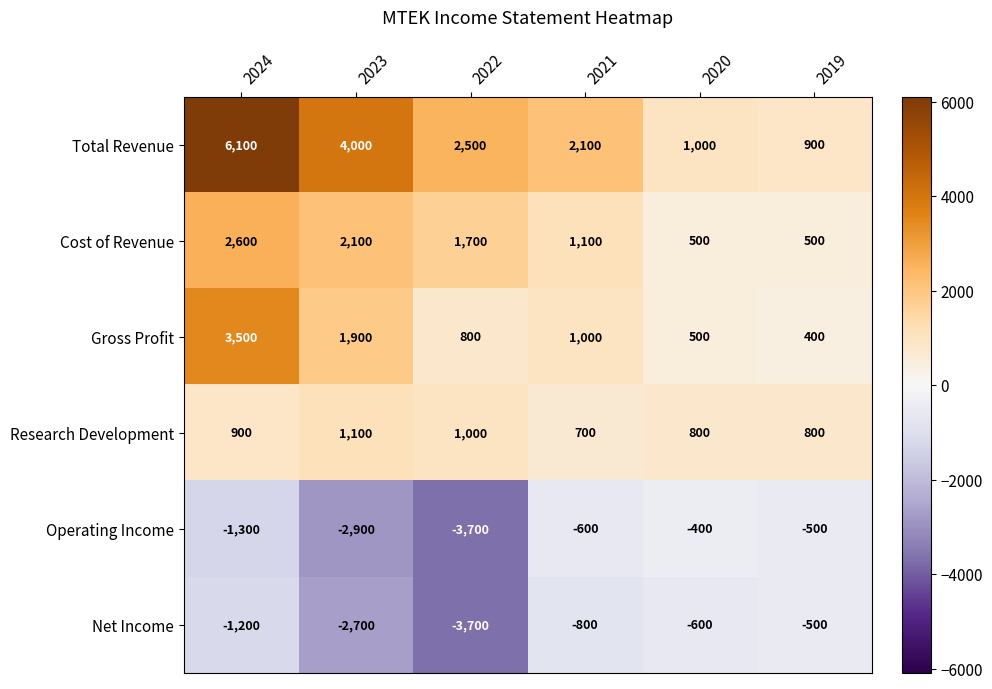

Is it true that Total Revenue equals 2045 at 2023?

False